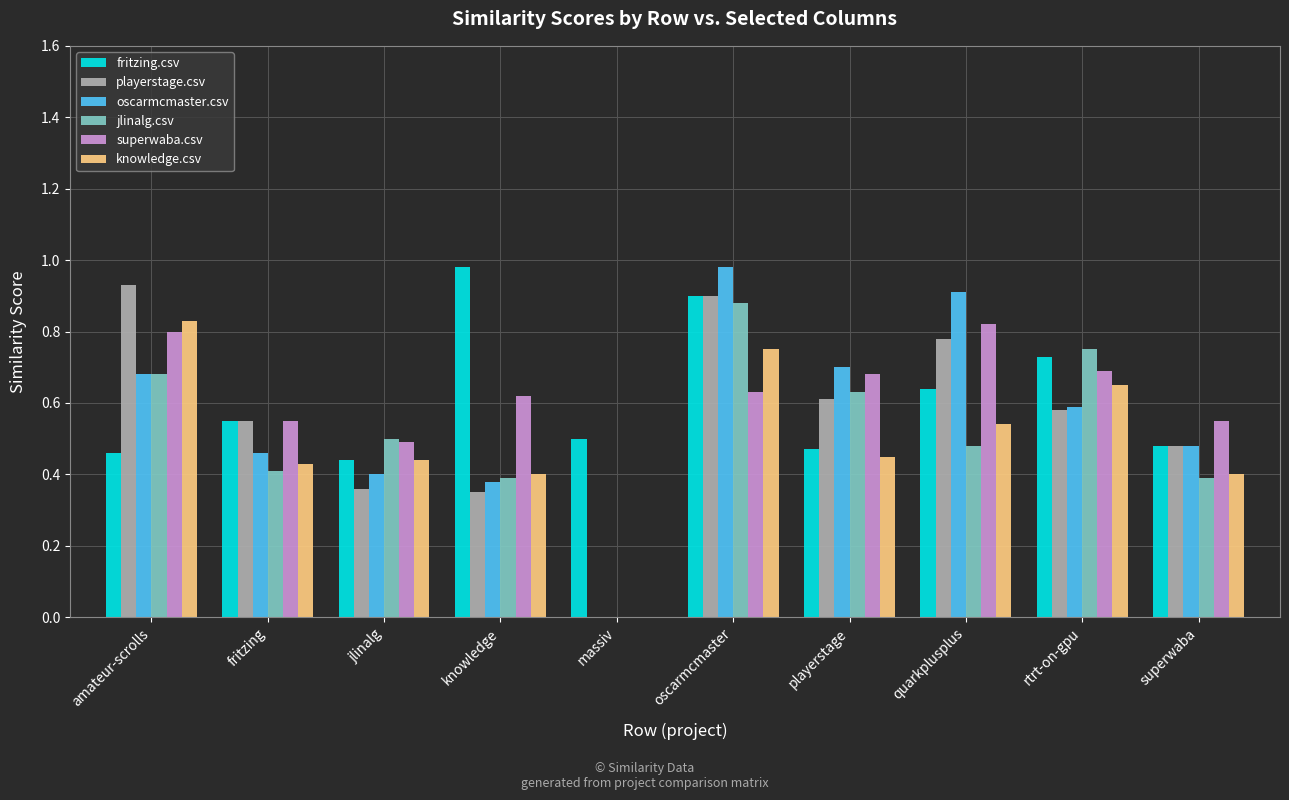

Which series has the largest range (max minus min)?

oscarmcmaster.csv